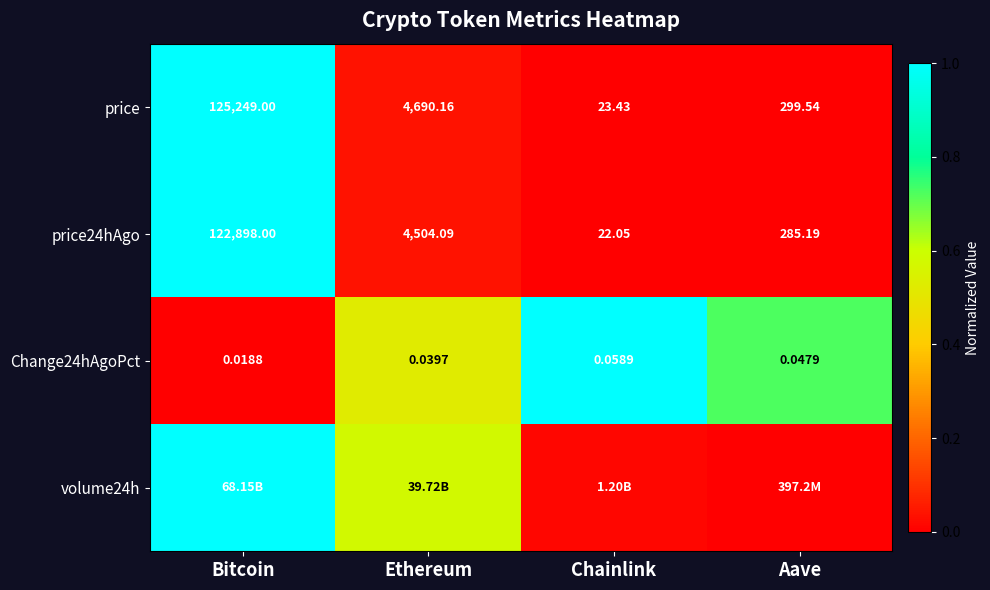

Is the value of Change24hAgoPct at Chainlink greater than the value of price at Ethereum?

No